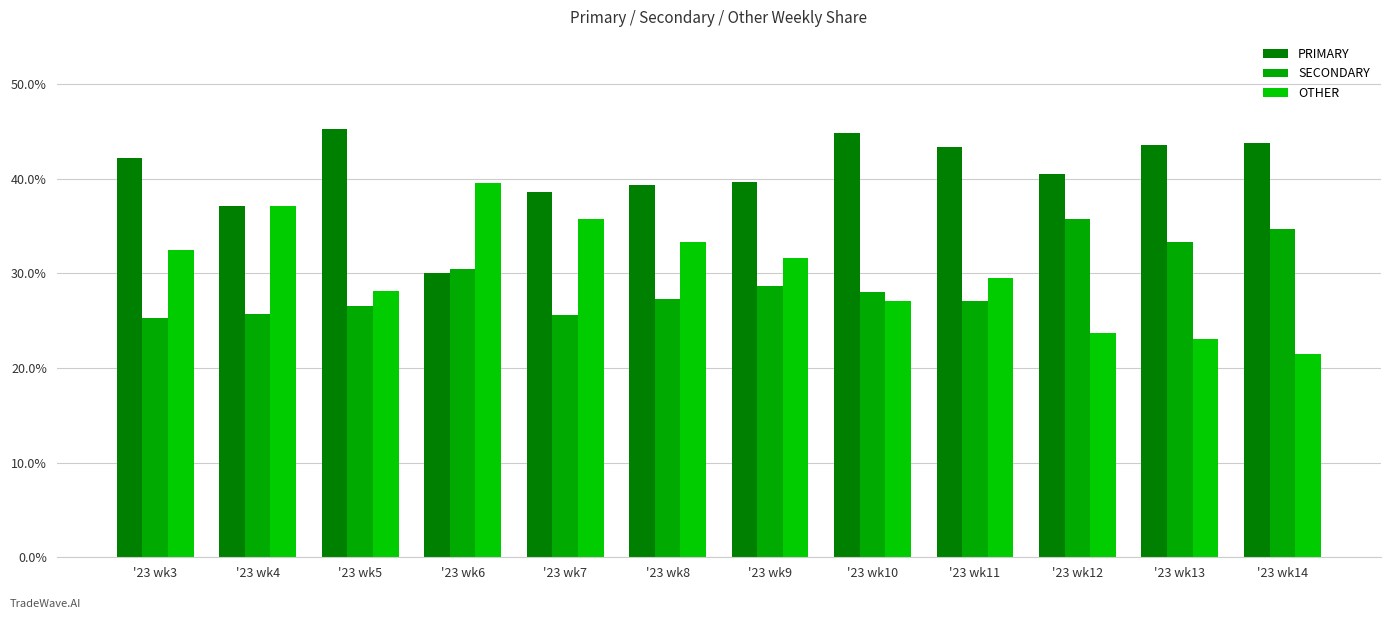

What is the value of the OTHER bar at the 4th from the left?

39.5